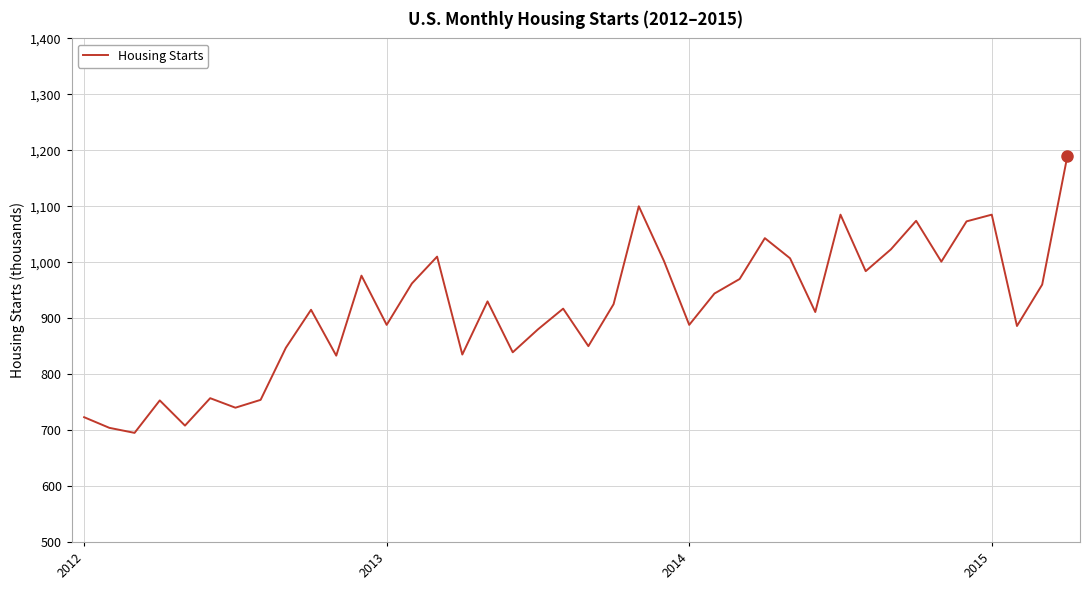

What is the minimum value shown in the chart?

695